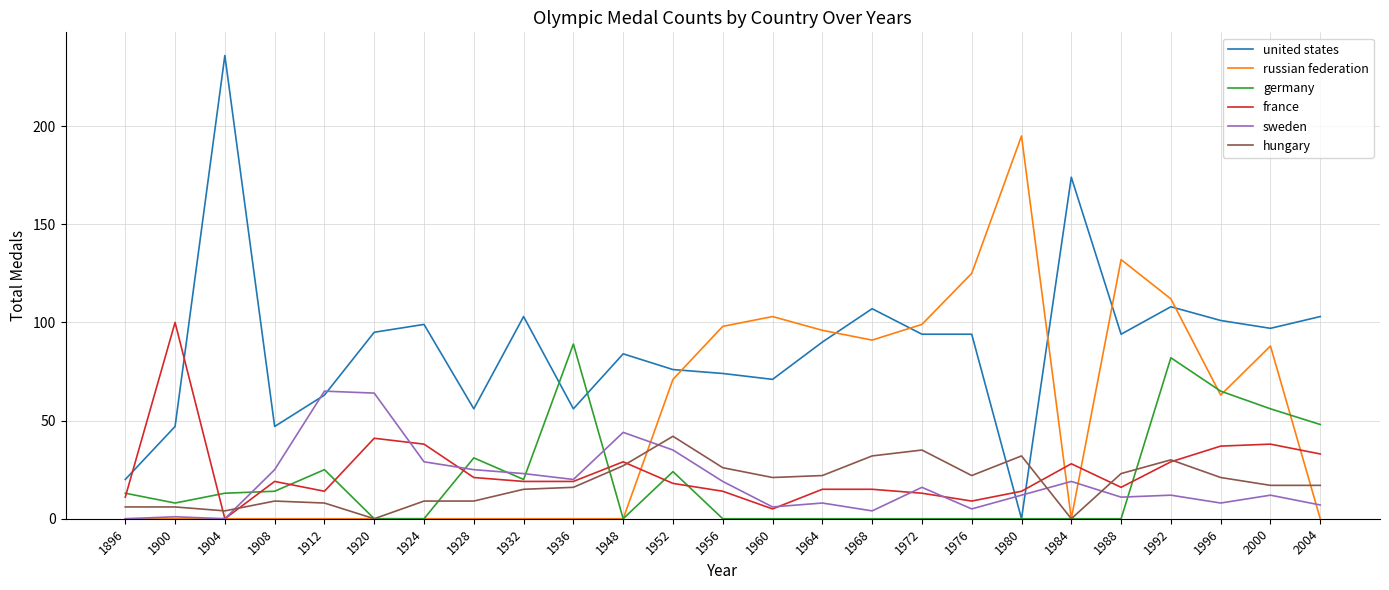

List the series in order of their peak value, lowest first.

hungary, sweden, germany, france, russian federation, united states